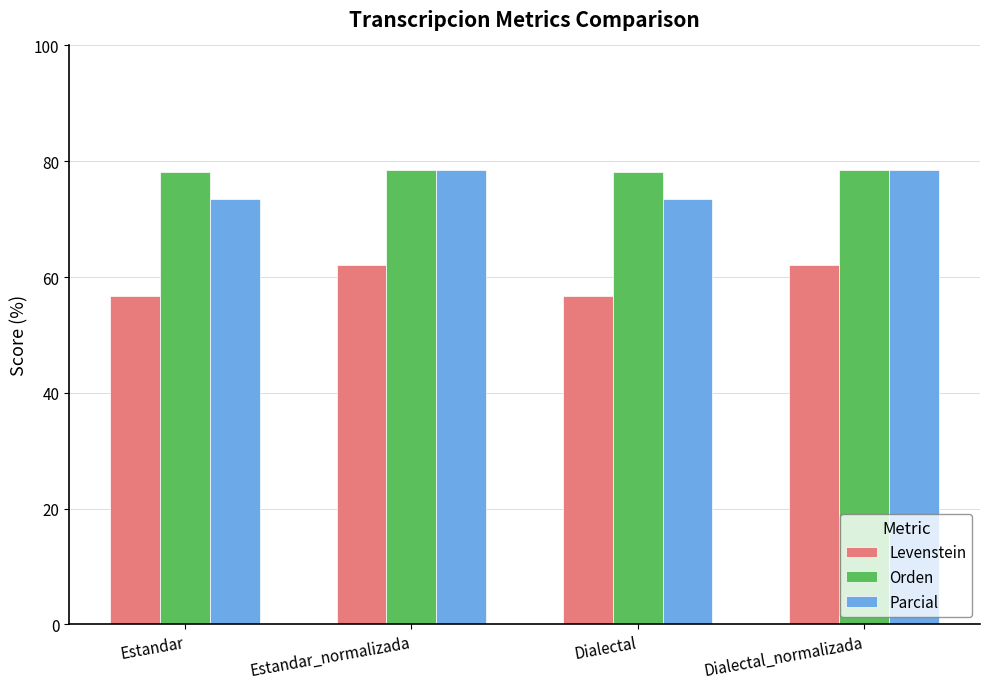

What is the minimum value shown in the chart?

56.7